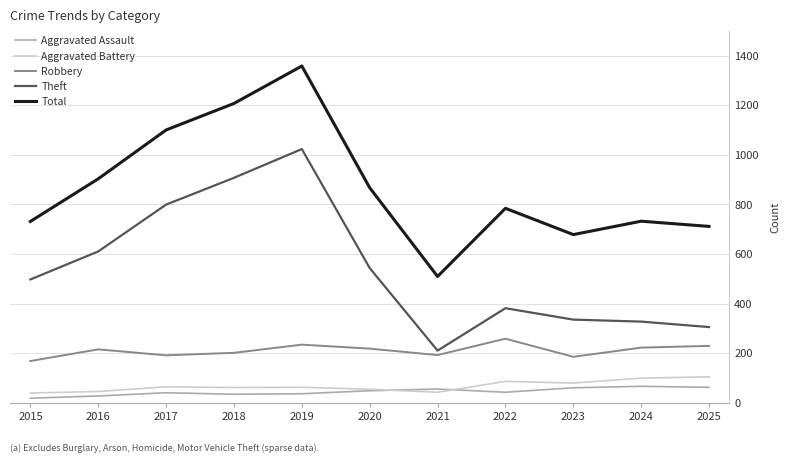

What is the maximum value shown in the chart?

1358